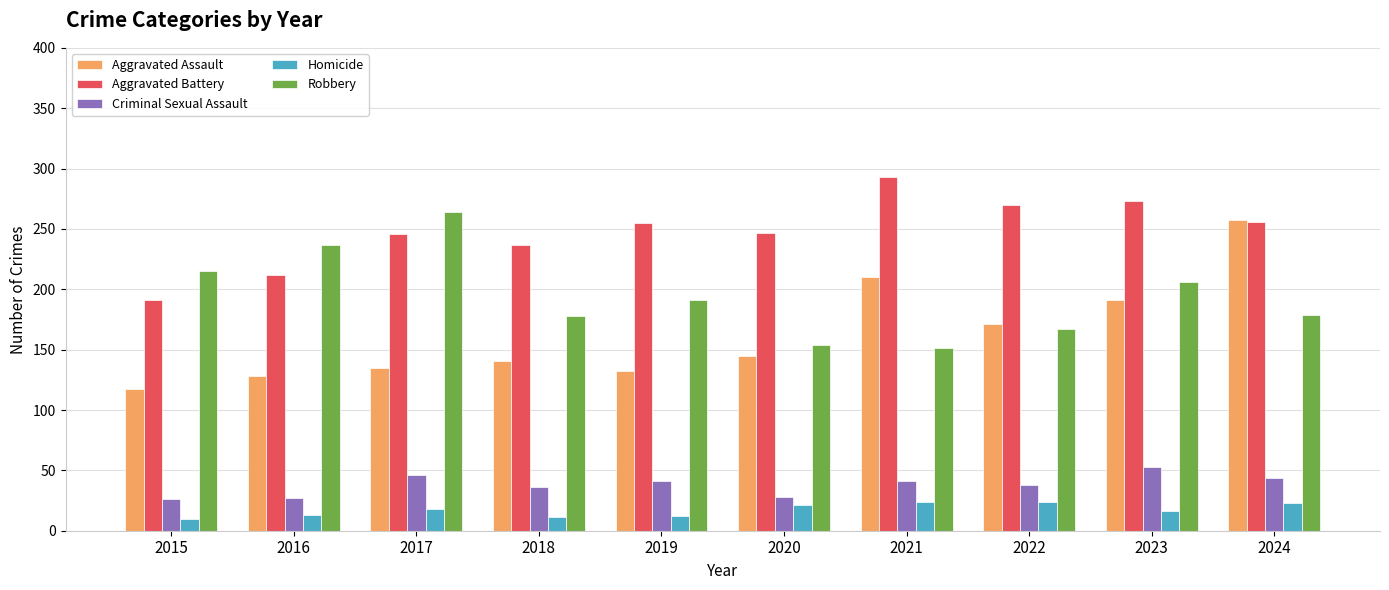

What is the total value across all series at 2019?

631